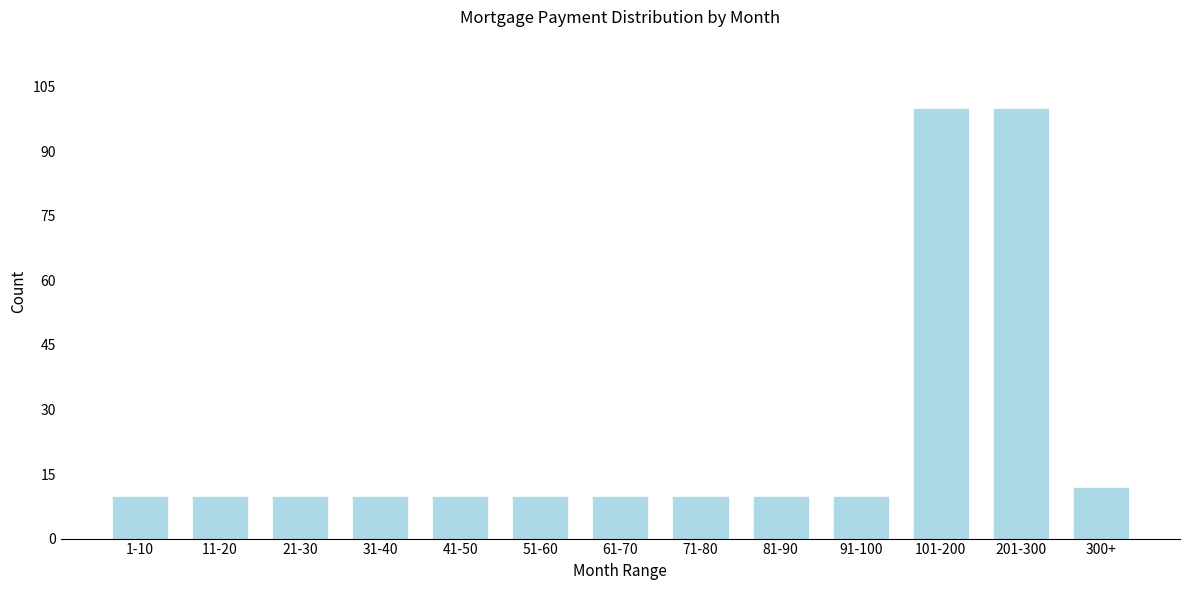

Reading left to right, list all the values displayed in this chart.

10	10	10	10	10	10	10	10	10	10	100	100	12